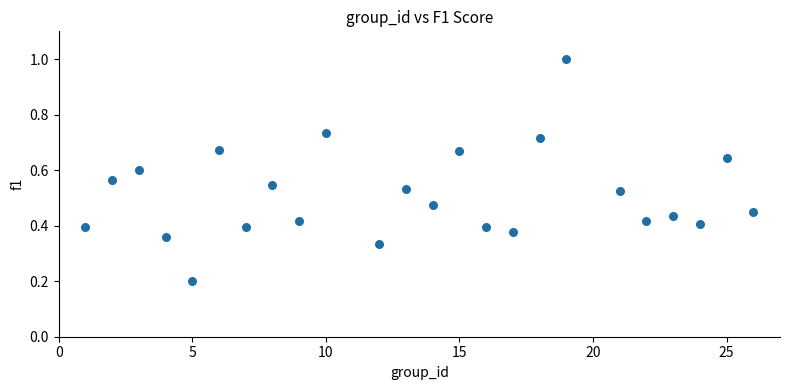

What is the range of X values (max minus min)?

25.0